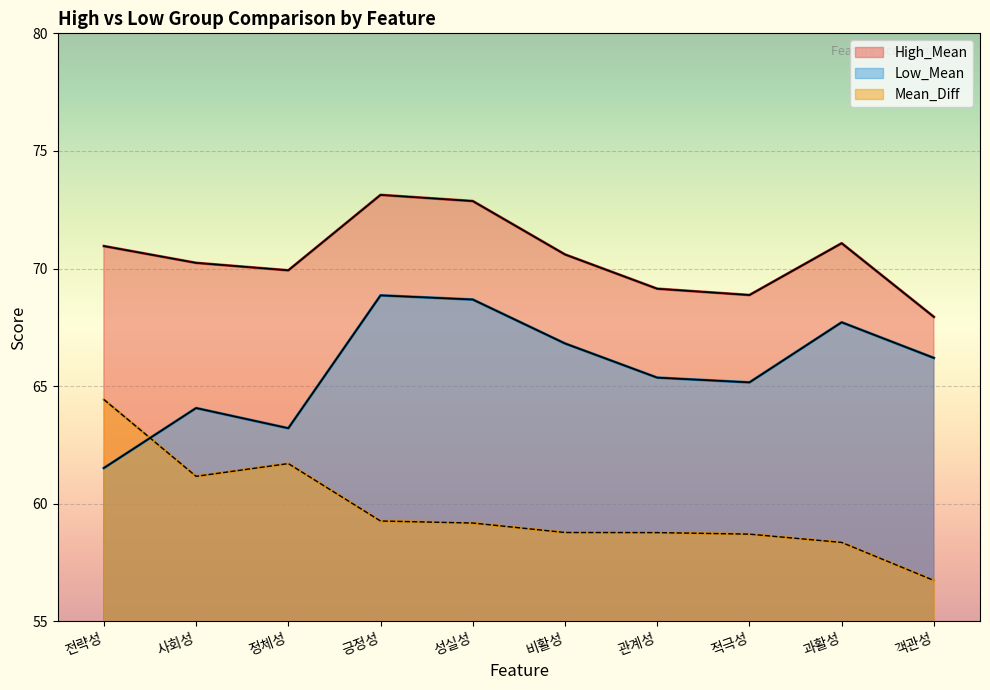

What is the maximum value shown in the chart?

73.1